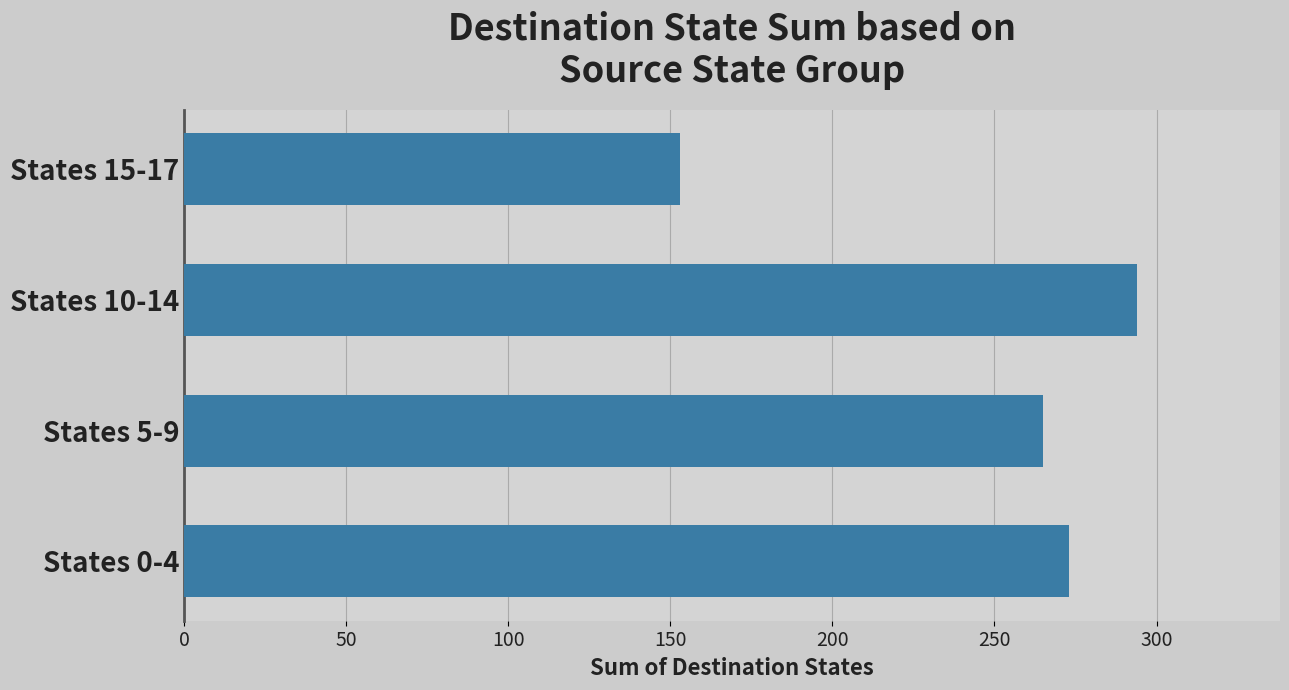

Which label corresponds to the smallest value in the chart?

States 15-17